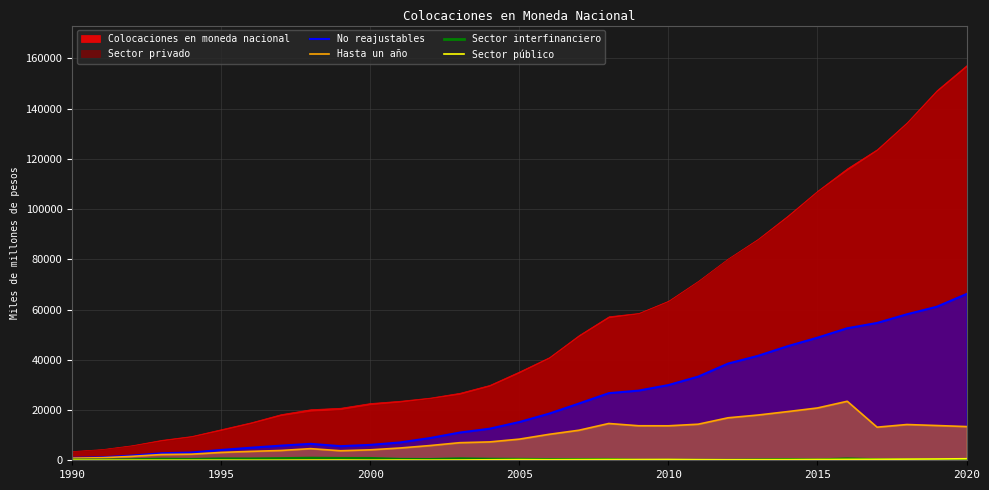

How many data points in Sector interfinanciero are less than 350?

15